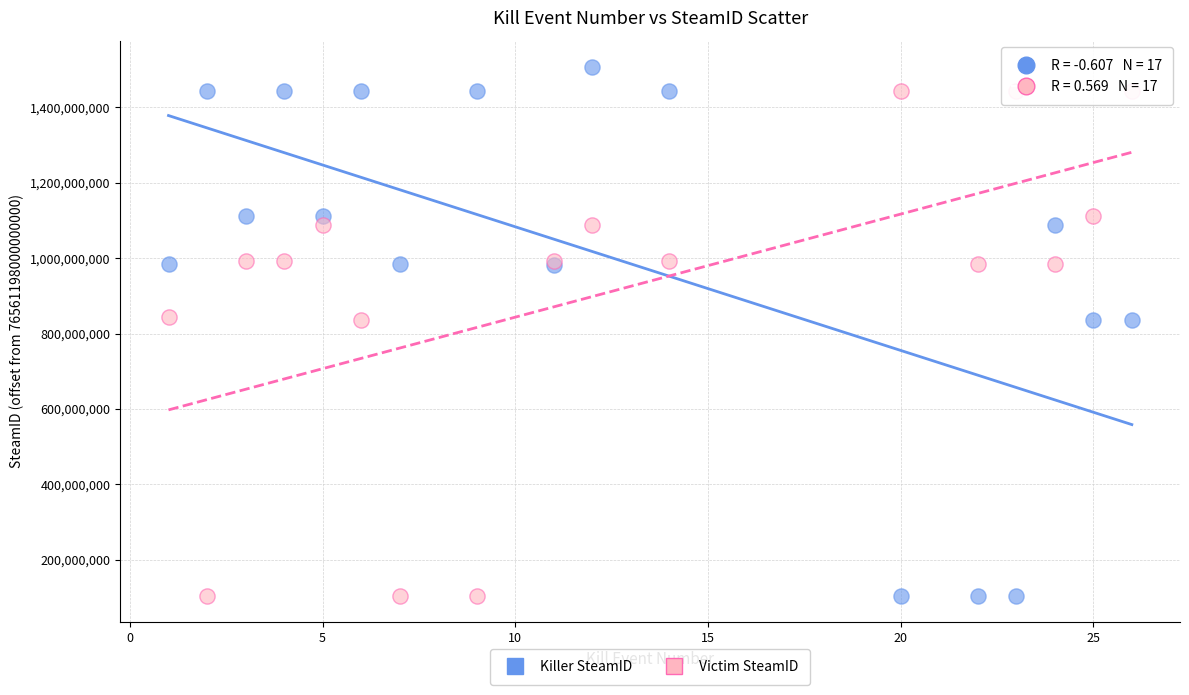

What is the X range (max minus min) for the scatter plot?

25